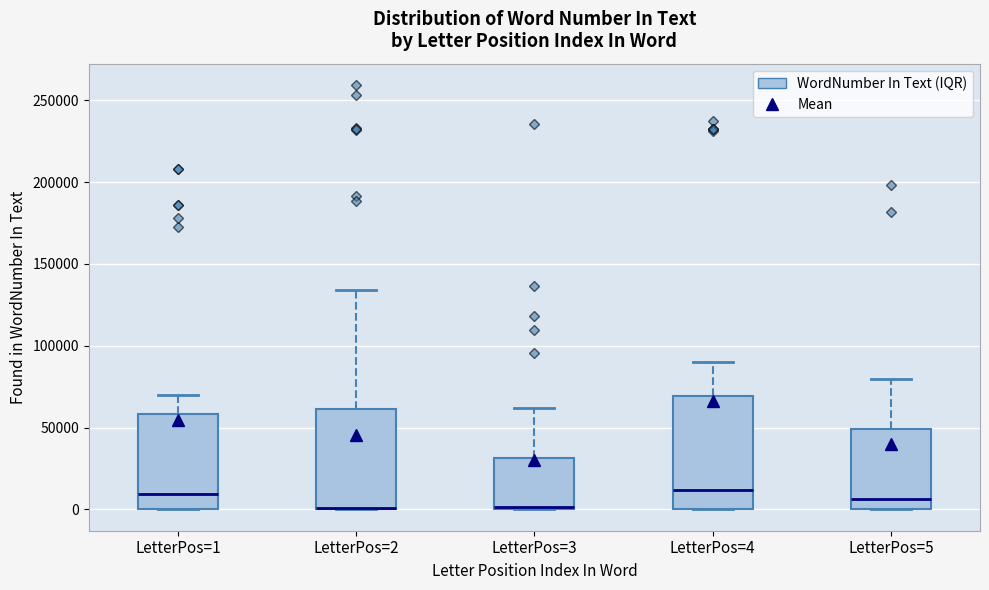

Which box is the tallest, from its lower edge to its upper edge?

LetterPos=4